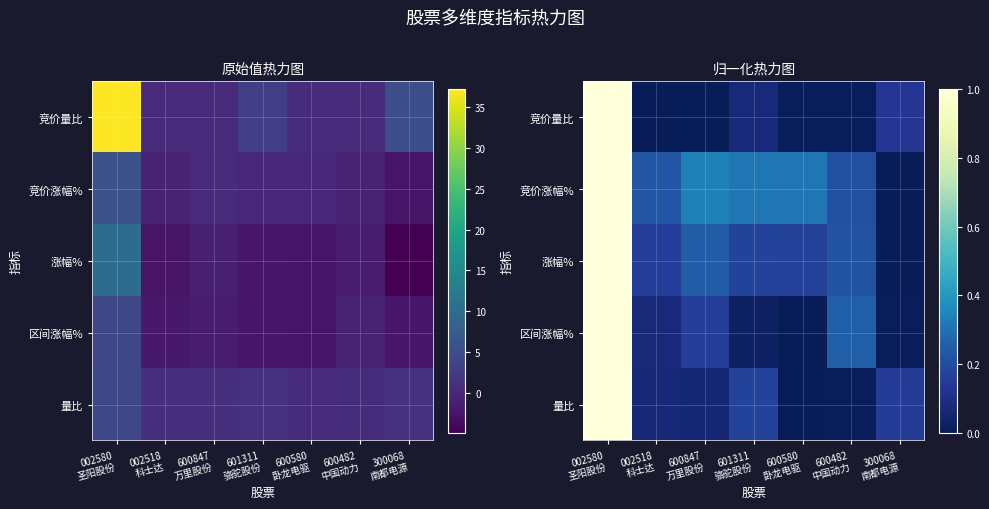

The value of 区间涨幅% at 600580 卧龙电驱 is 0.0. True or false?

True